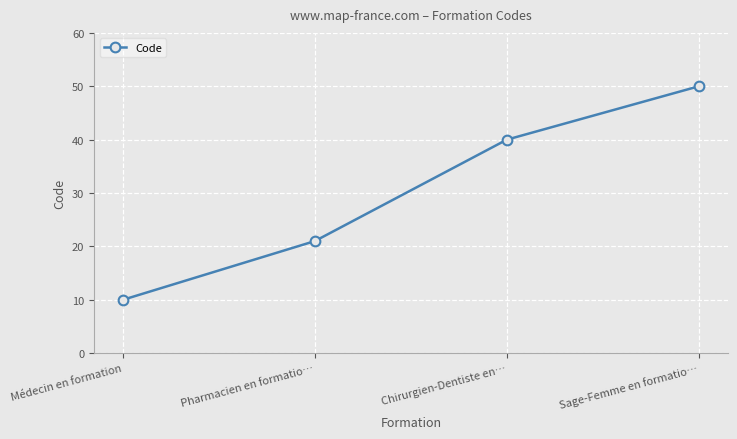

What is the greatest value displayed?

50